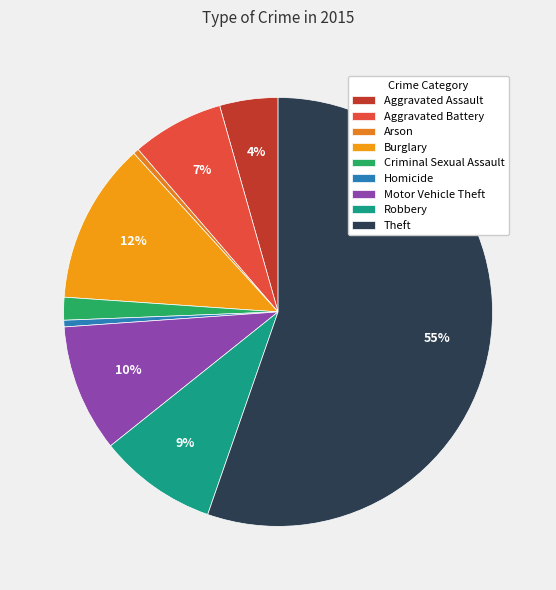

Is there a majority slice in this chart?

Yes